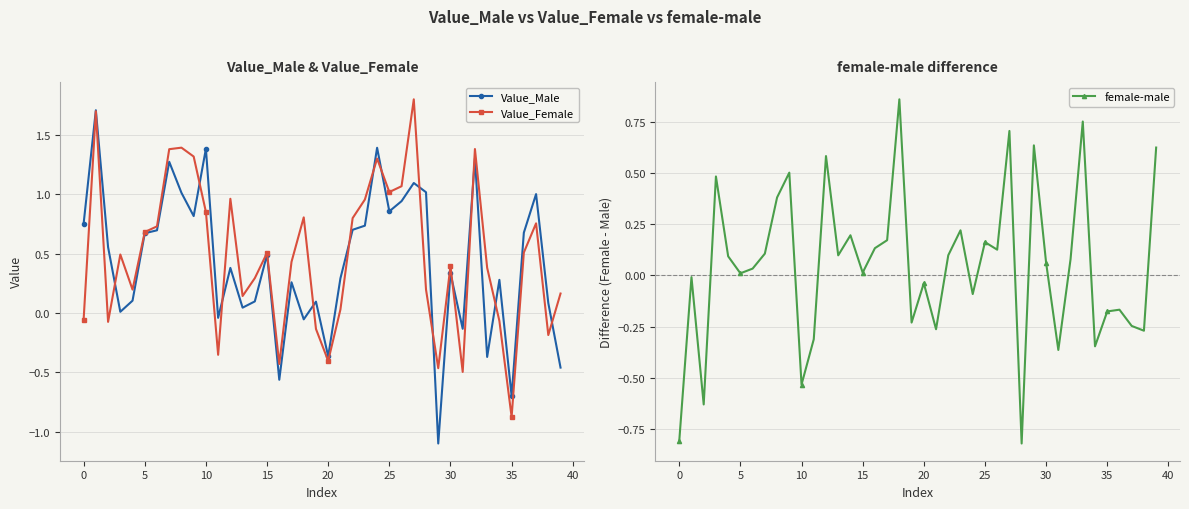

What is the approximate value of Value_Female at 34?

-0.1